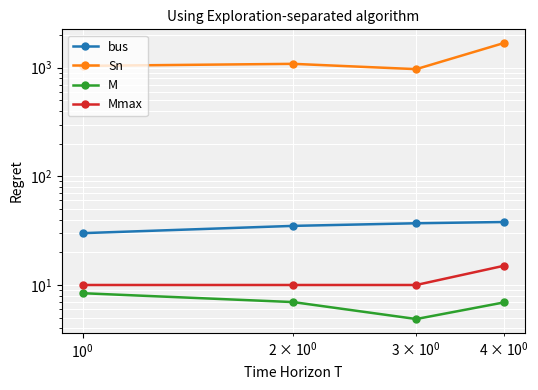

List the series in order of their peak value, lowest first.

M, Mmax, bus, Sn